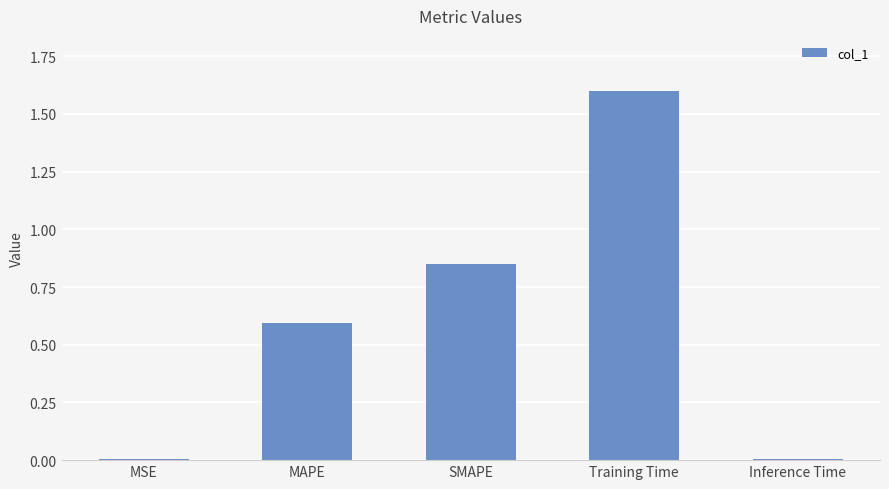

True or false: the data shows 0.2 at MAPE.

False